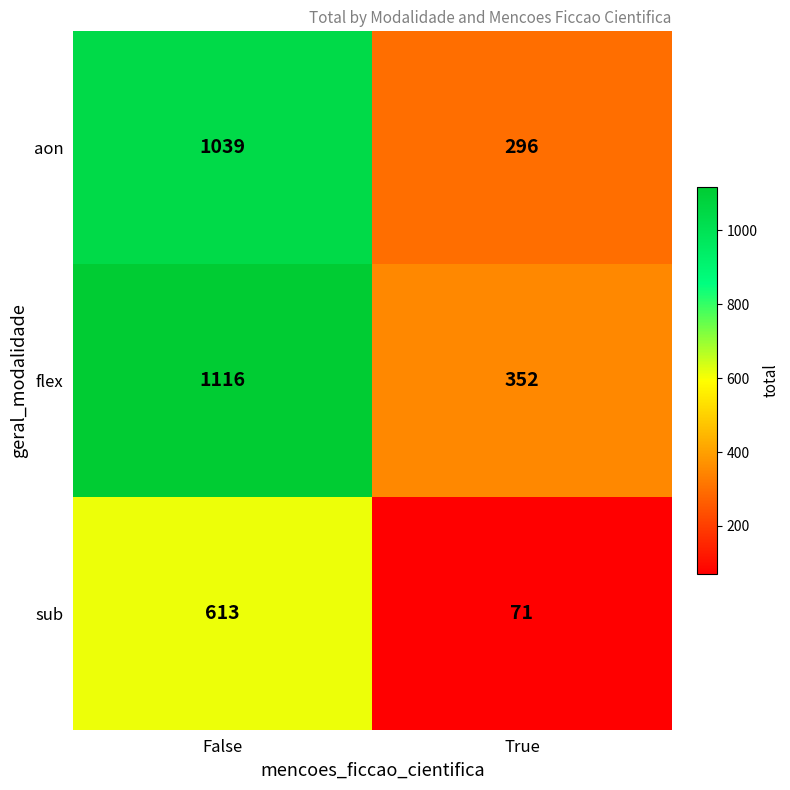

How many distinct data groups are displayed?

3